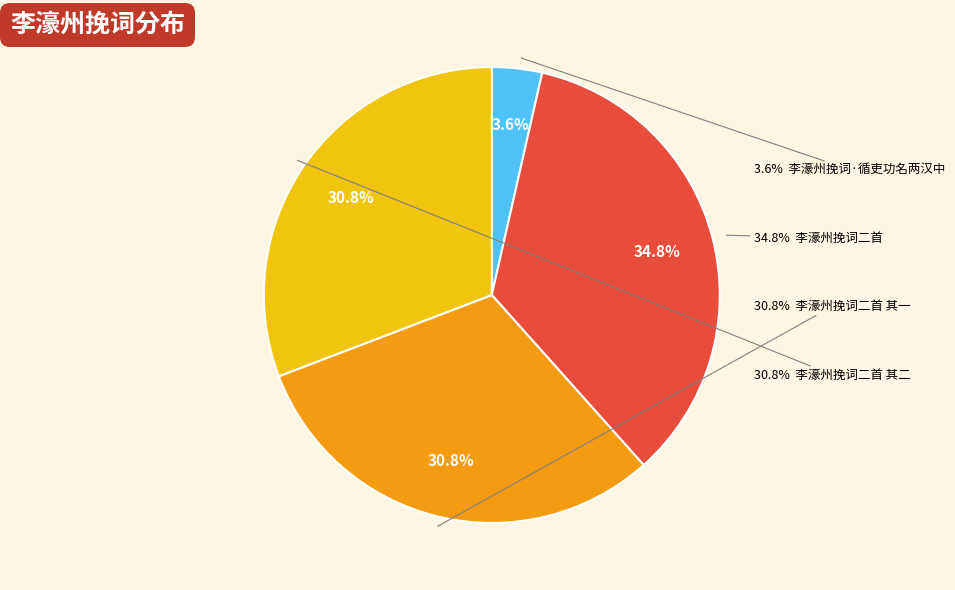

Is it true that 李濠州挽词二首 is 35% of the pie?

True